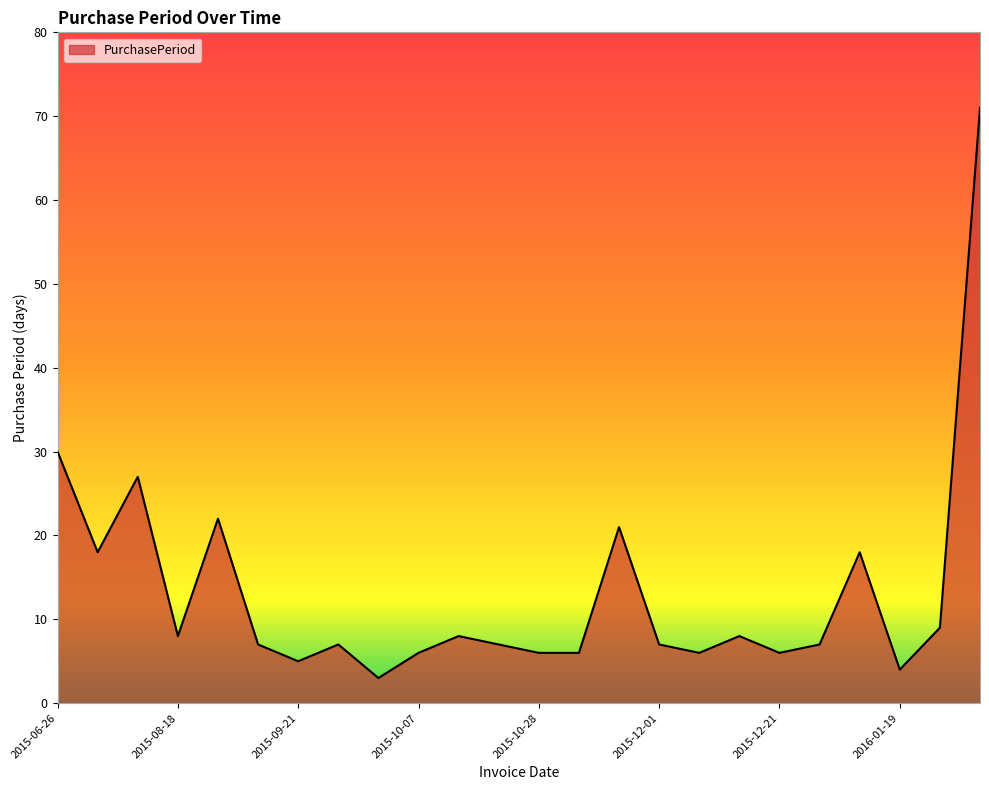

What is the minimum value shown in the chart?

3